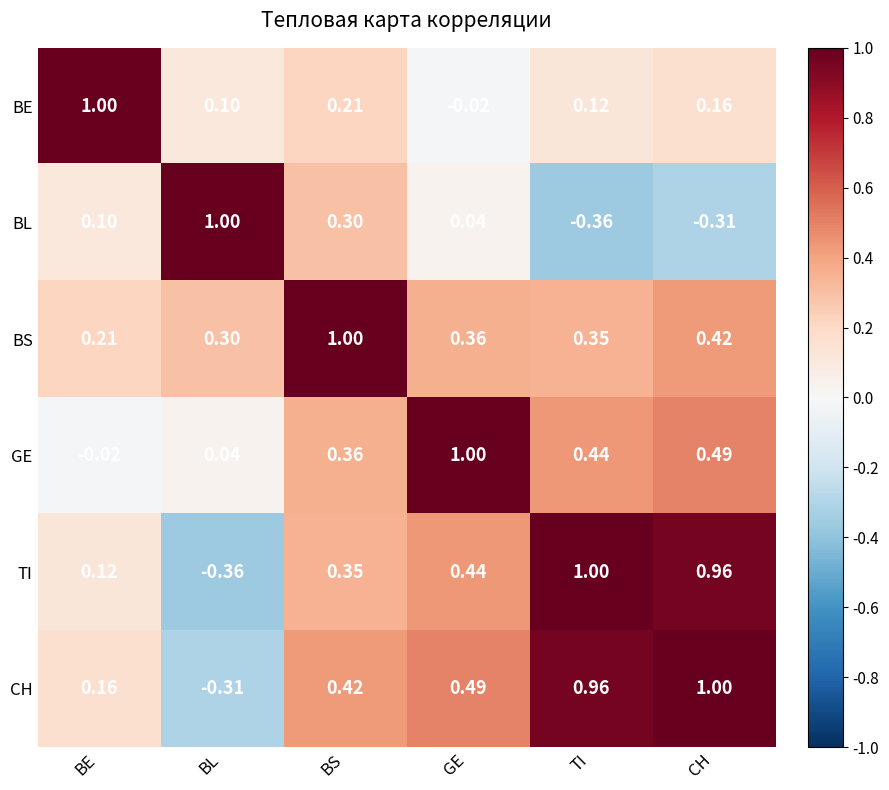

How many categories are shown in the chart?

6